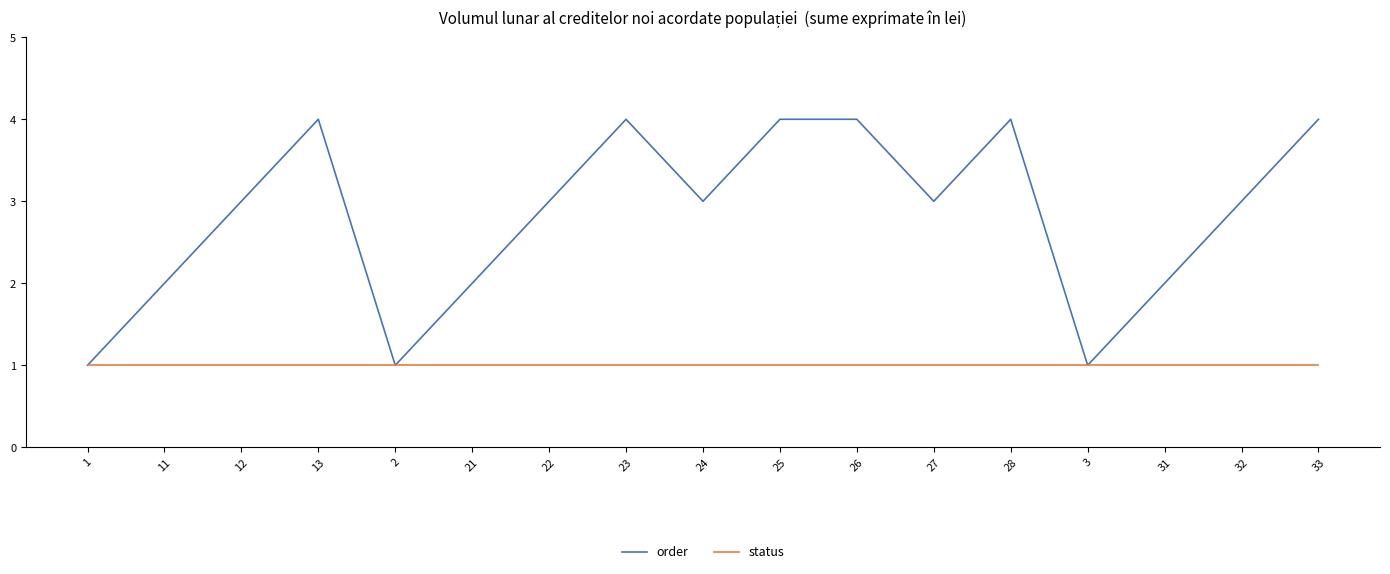

What position from the right is 11?

16